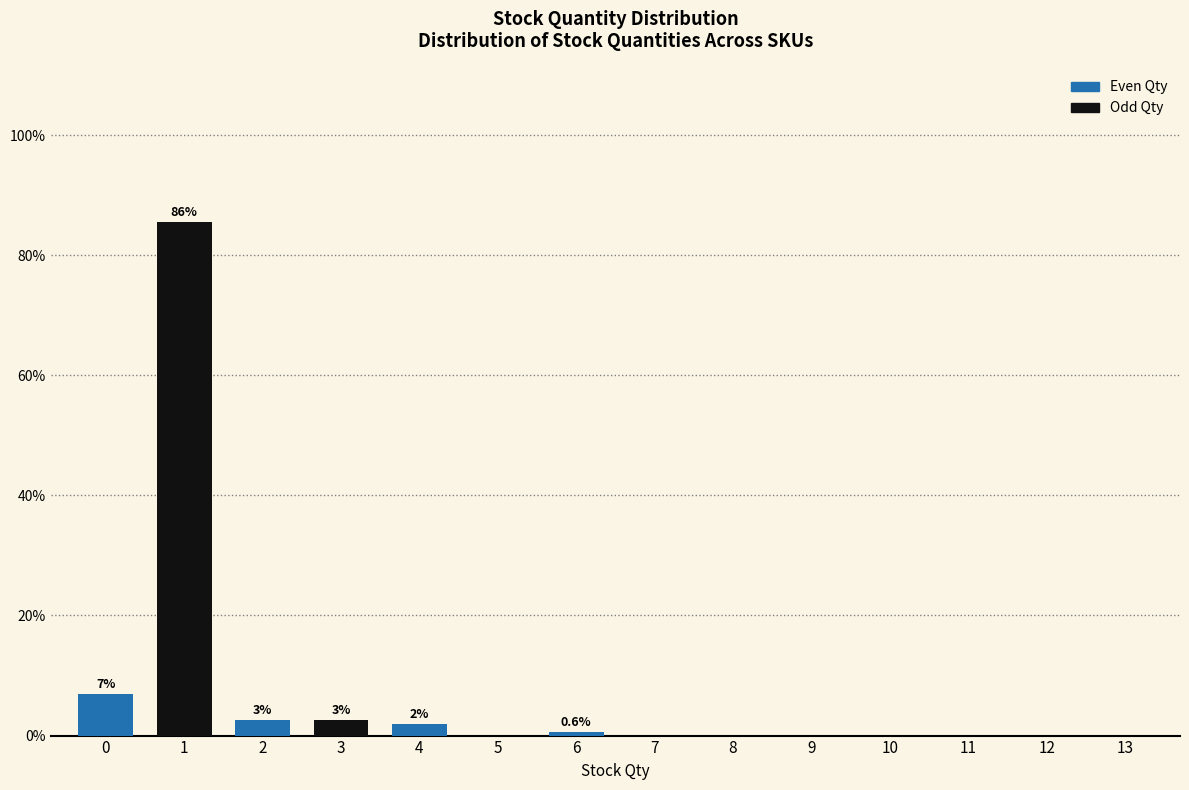

Reading left to right, transcribe all the data shown in this chart.

0=6.9	1=85.5	2=2.5	3=2.5	4=1.9	5=0.0	6=0.6	7=0.0	8=0.0	9=0.0	10=0.0	11=0.0	12=0.0	13=0.0